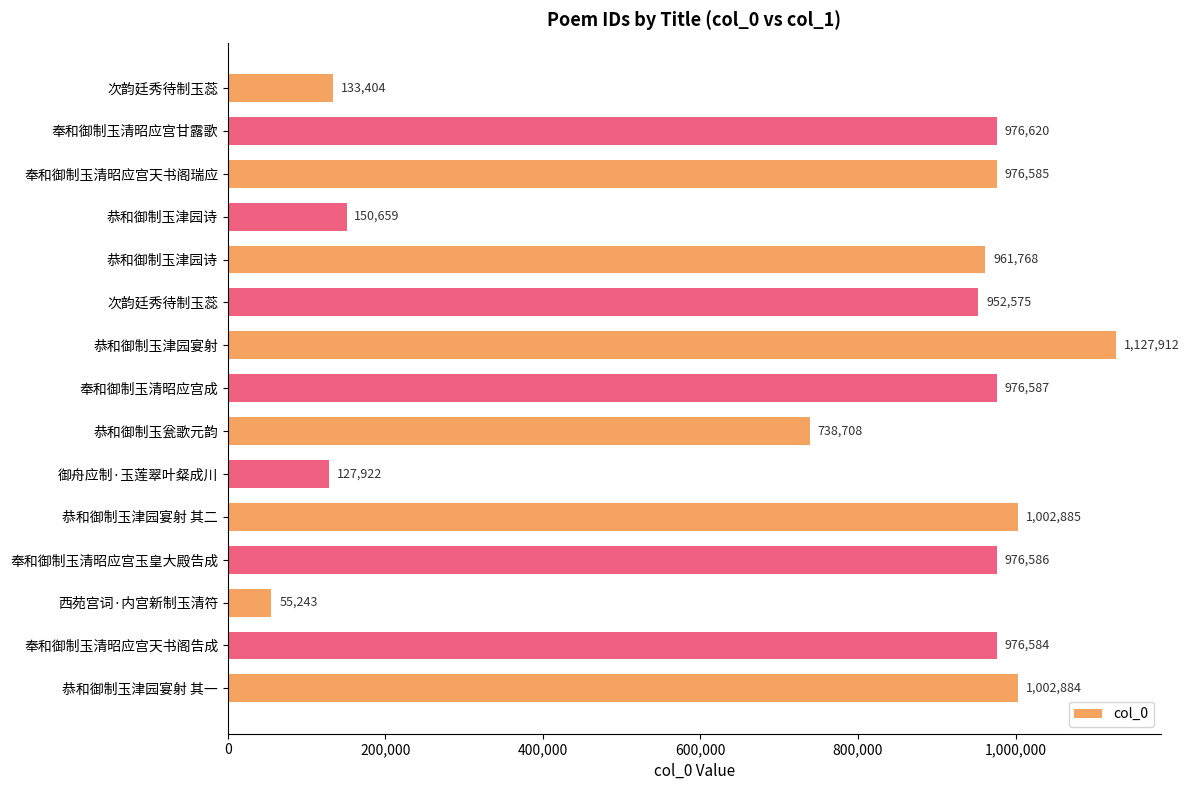

How many categories are shown in the chart?

15